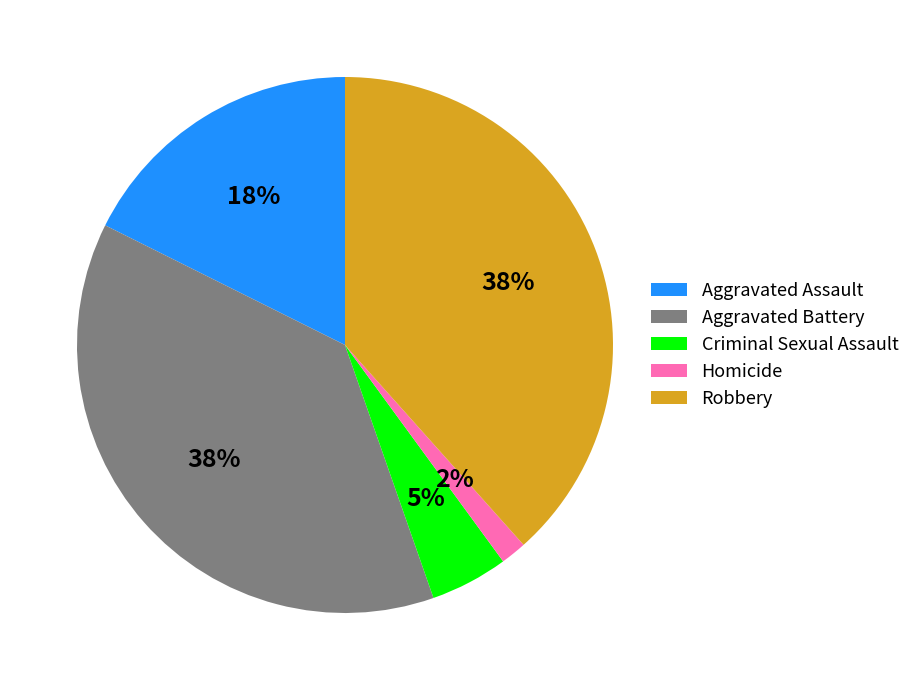

What percentage is the Aggravated Battery slice, to the nearest percent?

38%